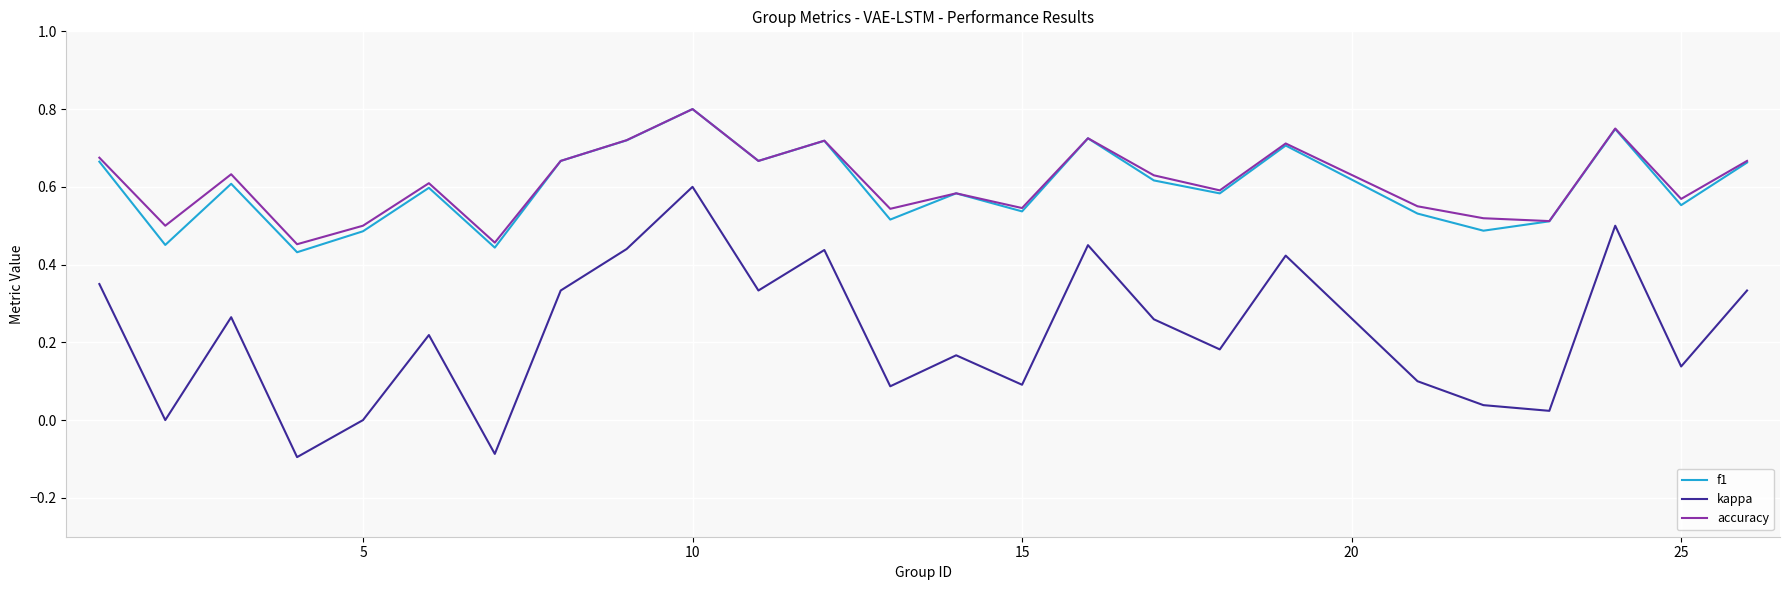

Which series has the largest range (max minus min)?

kappa